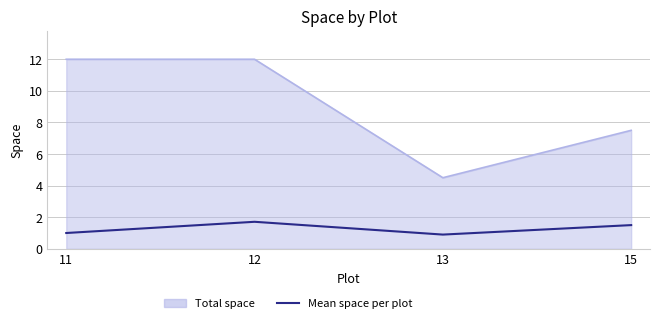

True or false: Mean space per plot and Total space cross at least once.

False